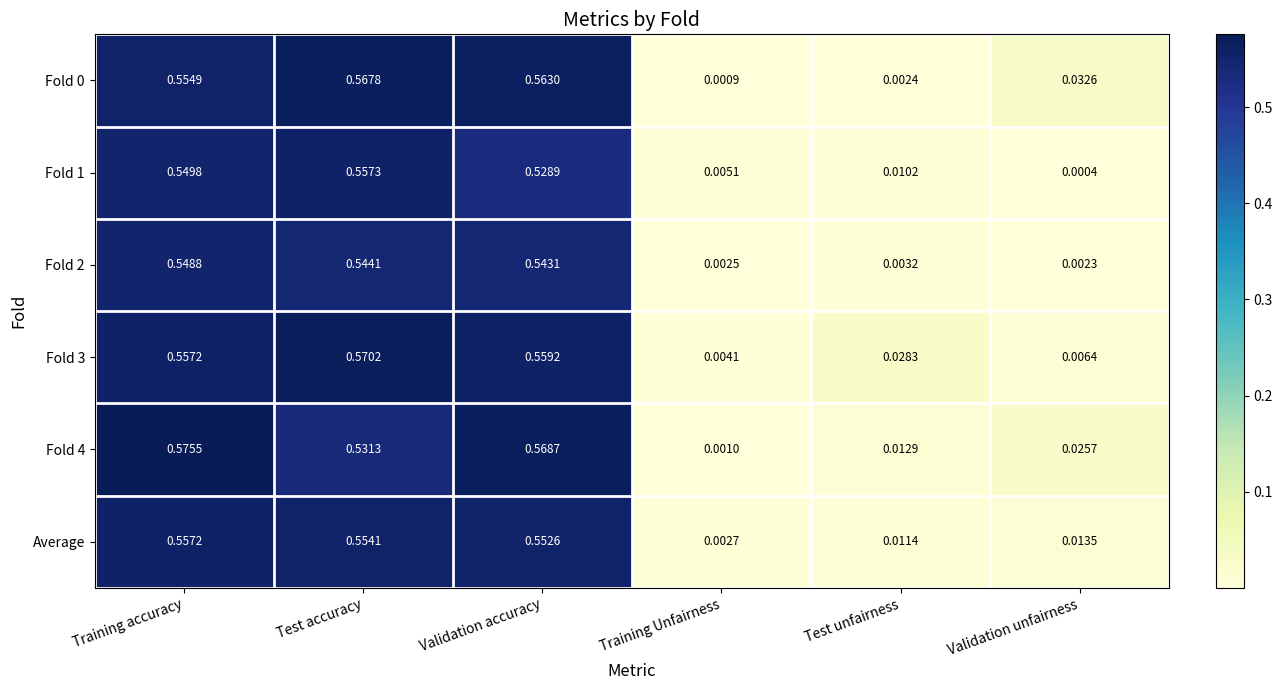

Where is Fold 4 nearest to the value 0?

Training Unfairness